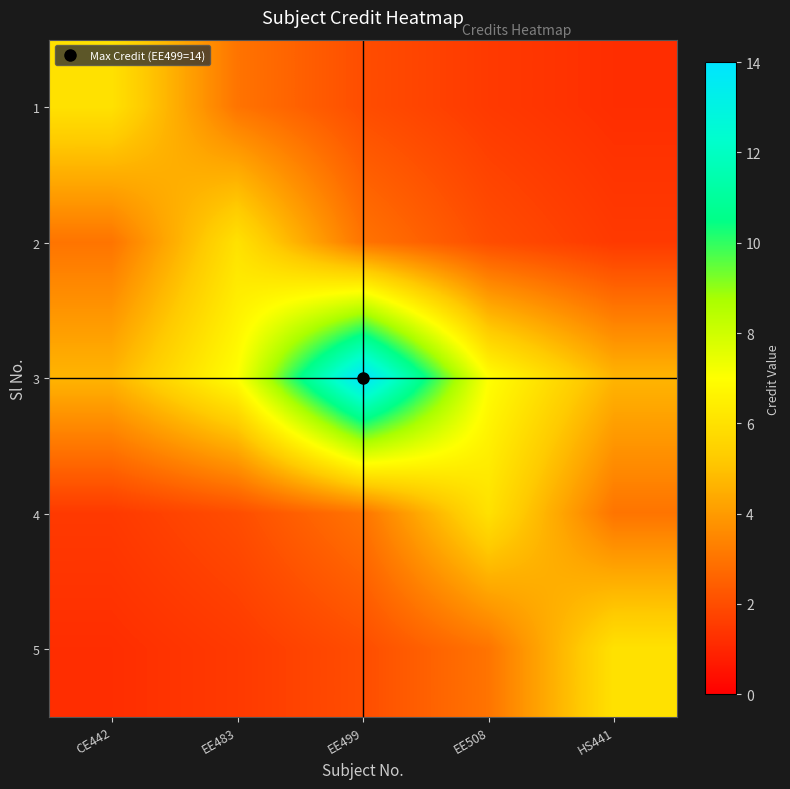

Which has a higher value, EE508 or EE499?

EE499